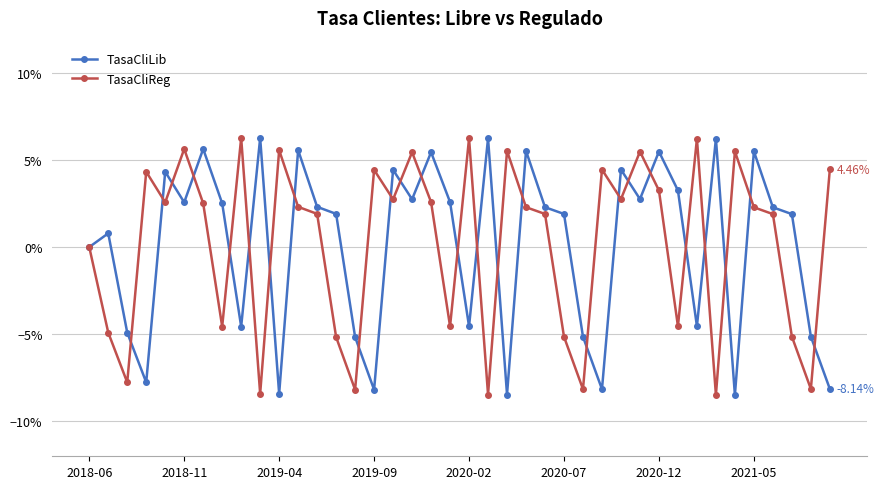

What are all the series names shown in the legend?

TasaCliLib, TasaCliReg